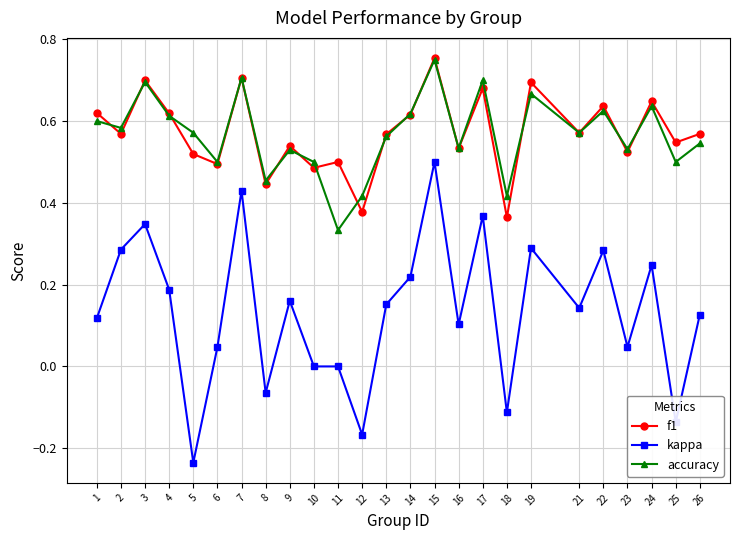

How many interior local peaks does the accuracy series have?

8